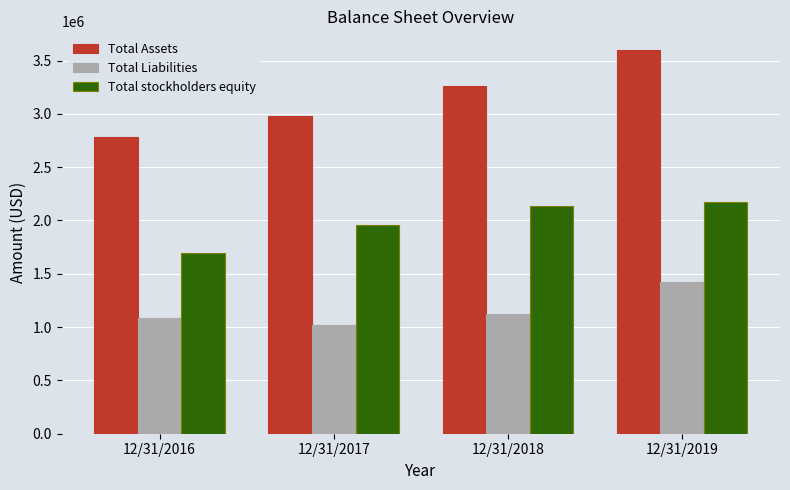

Rank the categories by Total Assets value from lowest to highest.

12/31/2016, 12/31/2017, 12/31/2018, 12/31/2019